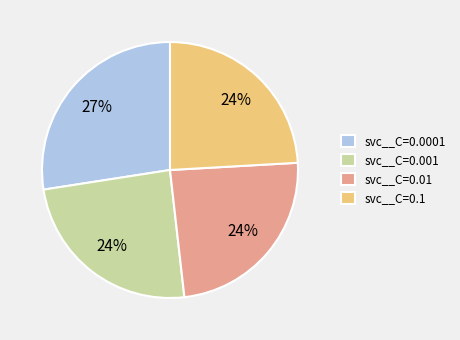

Does any single category account for the majority?

No